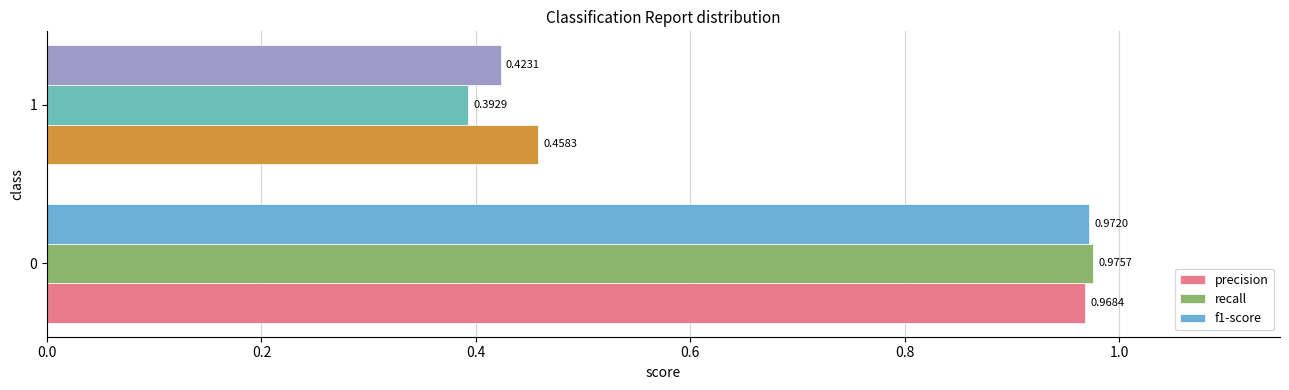

At how many categories does at least one series exceed 0?

2